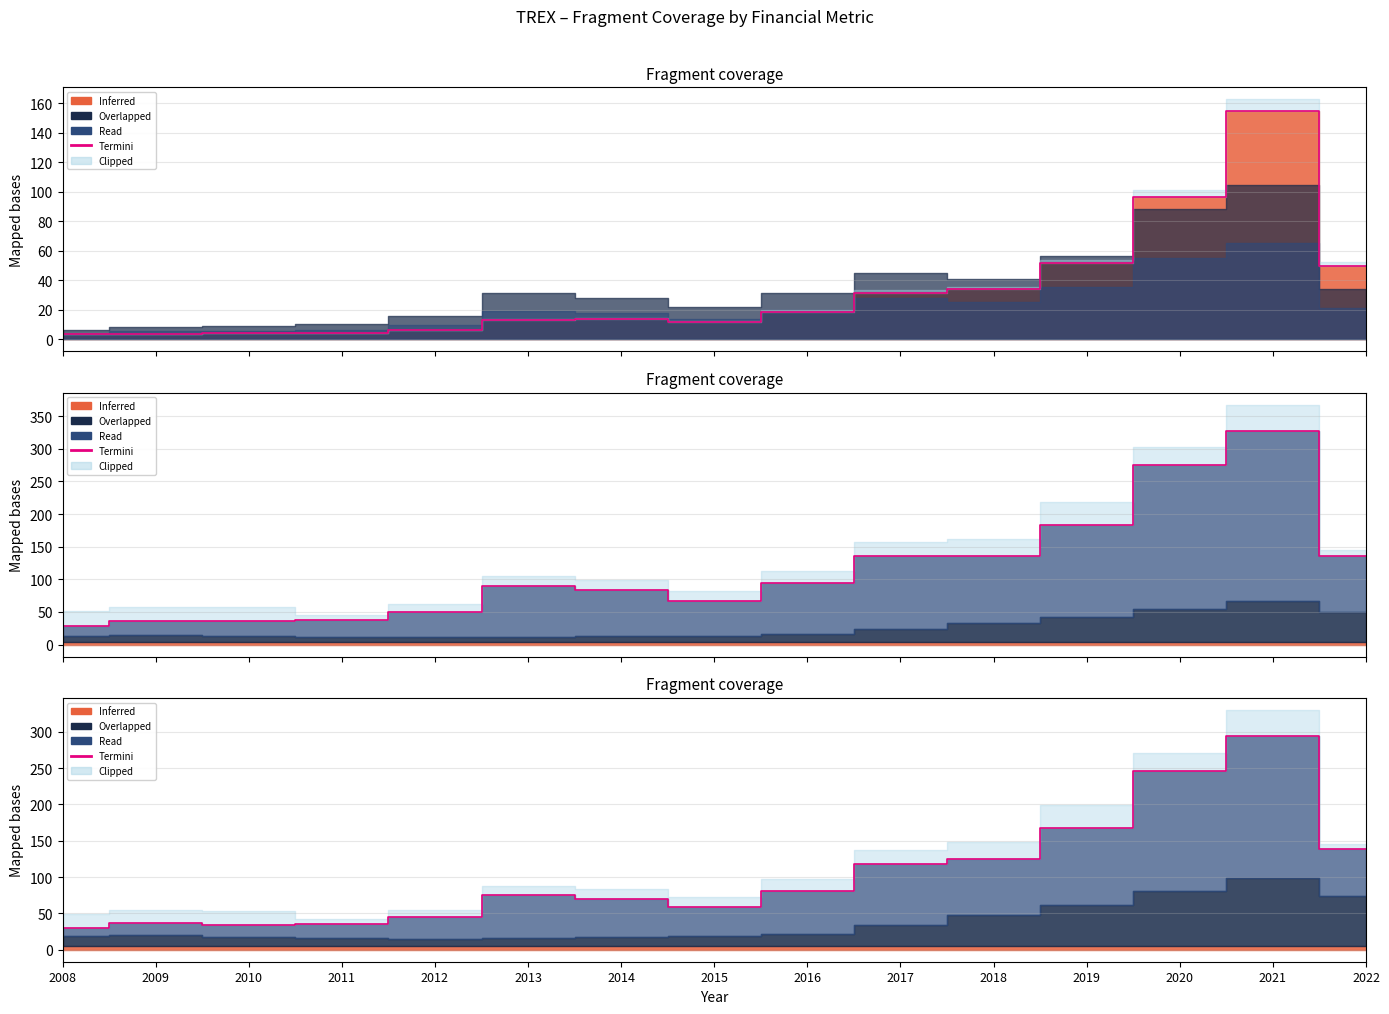

Does the chart display data point markers on the line(s)?

No